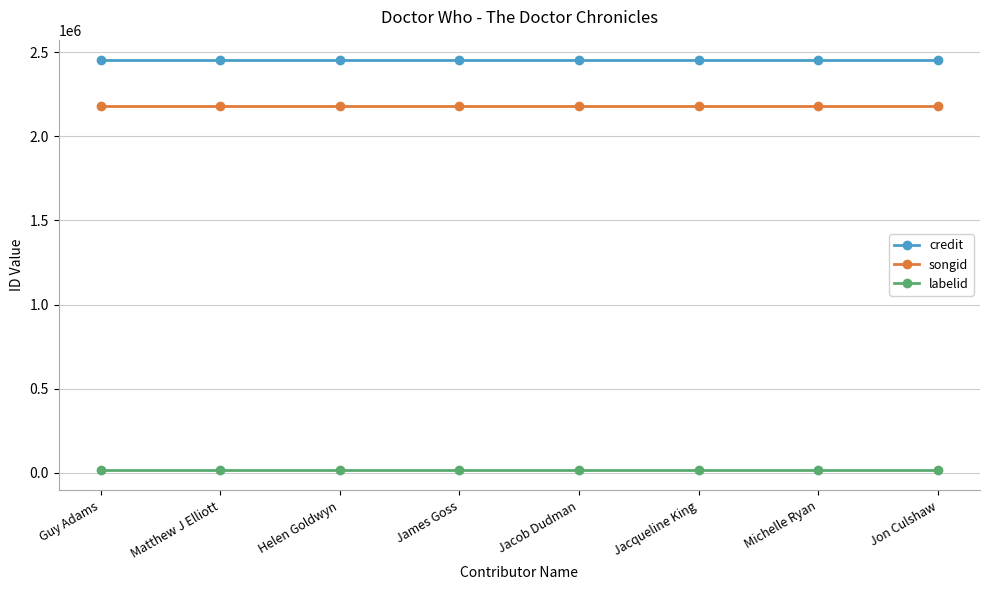

What is the sum of the credit values at Guy Adams and Helen Goldwyn?

4906966